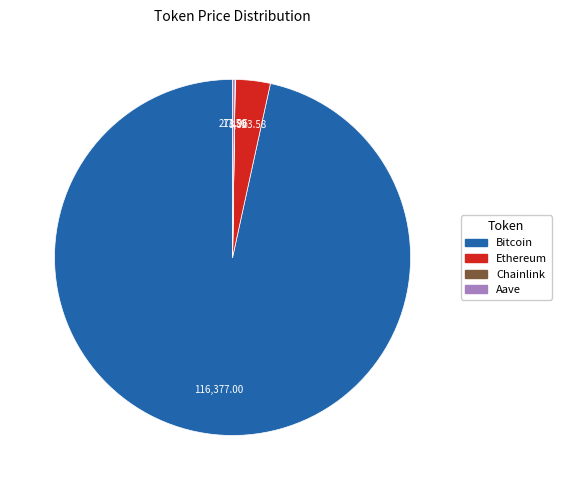

Does any single category account for the majority?

Yes